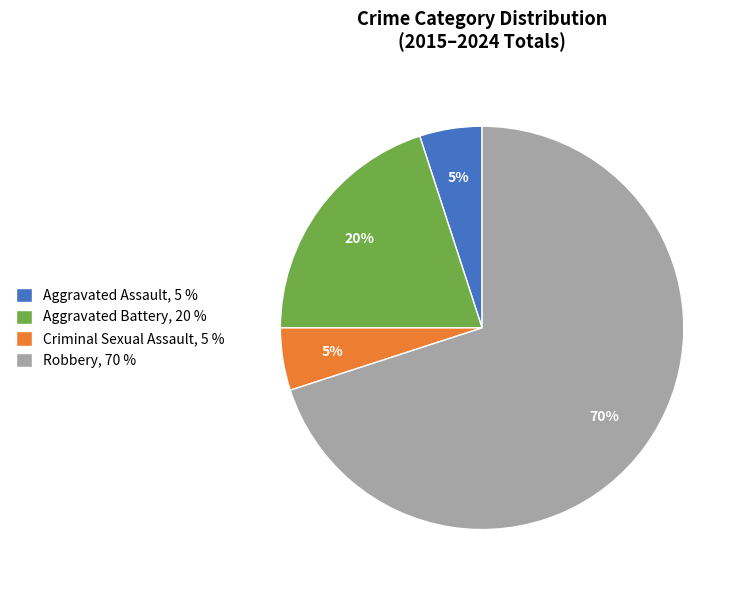

To the nearest percent, what is the difference between the largest and smallest slice percentages?

65%